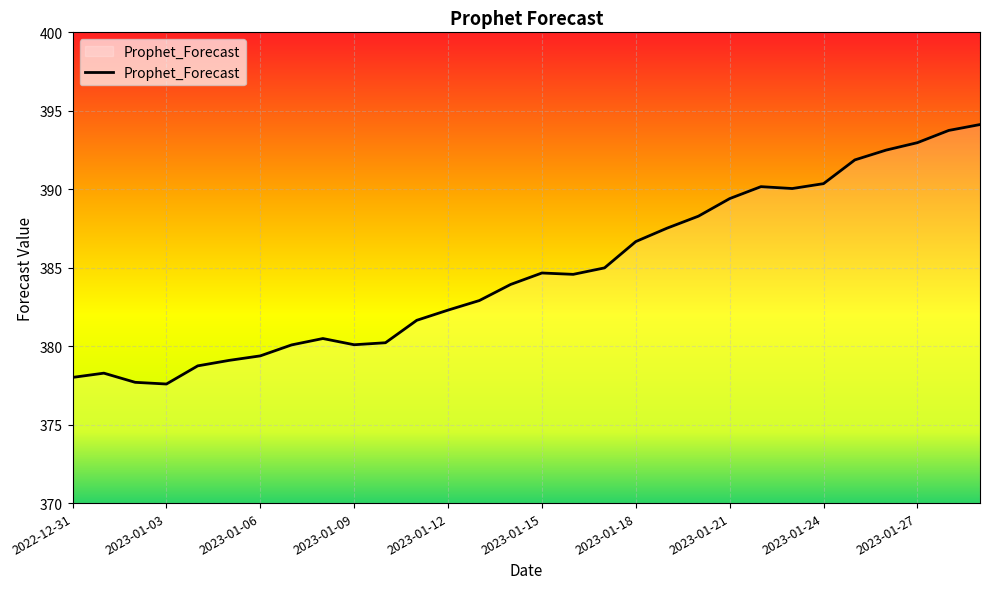

What is the difference between the maximum and minimum values?

16.5